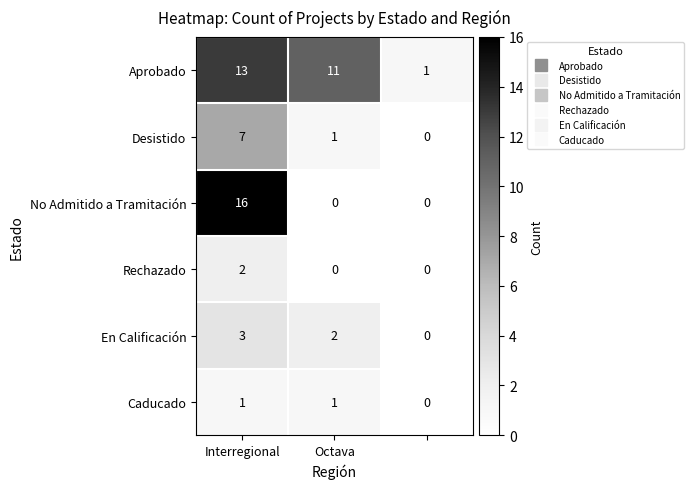

Reading right to left, transcribe all the data shown in this chart.

Aprobado: 1	11	13
Desistido: 0	1	7
No Admitido a Tramitación: 0	0	16
Rechazado: 0	0	2
En Calificación: 0	2	3
Caducado: 0	1	1